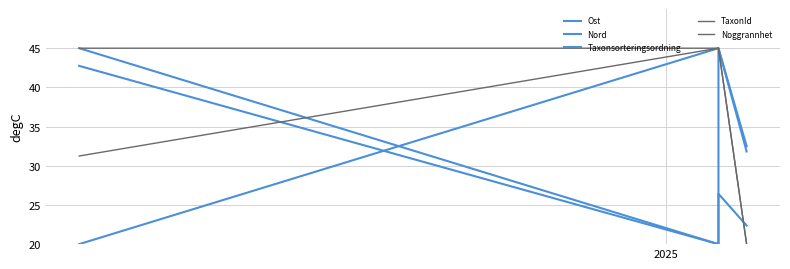

At how many categories does at least one series exceed 41?

3